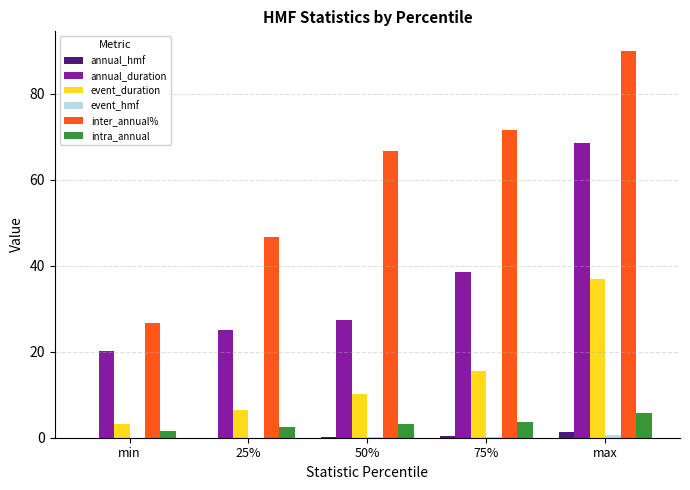

Is it true that annual_duration equals 31.3 at min?

False